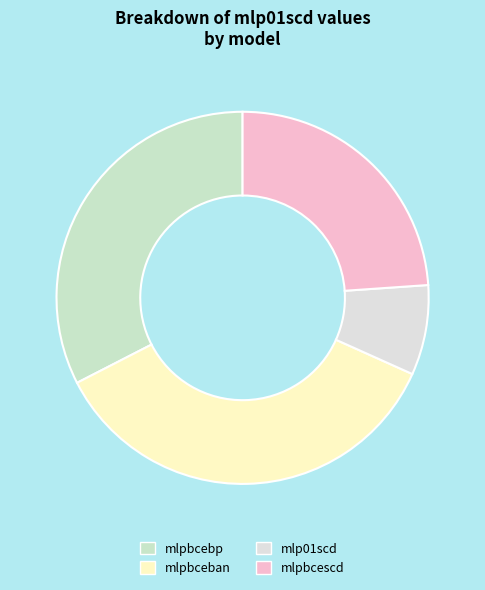

Is it true that mlp01scd is 8% of the pie?

True